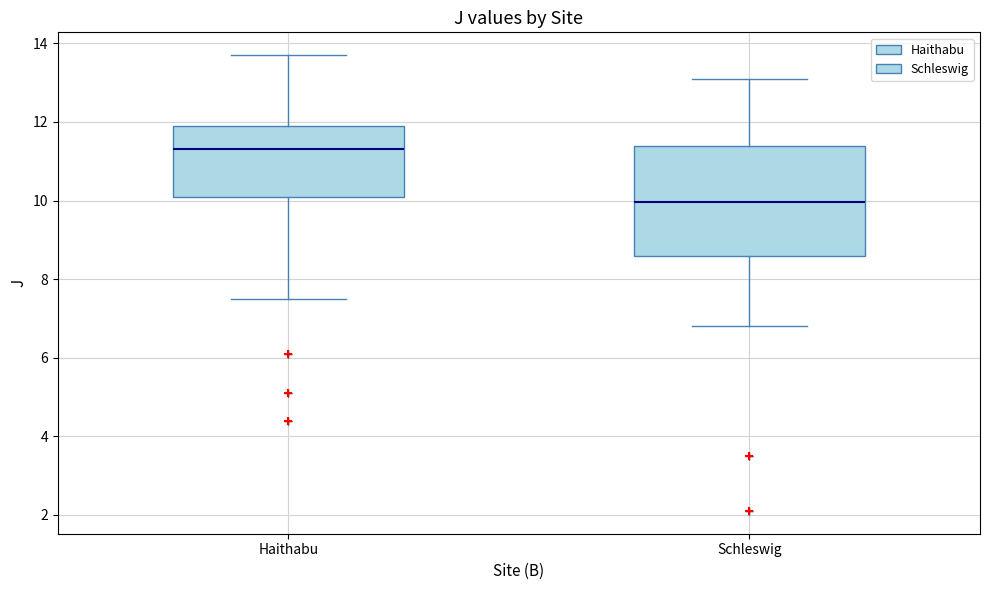

Comparing the boxes themselves (not the whiskers), which one is the tallest?

Schleswig